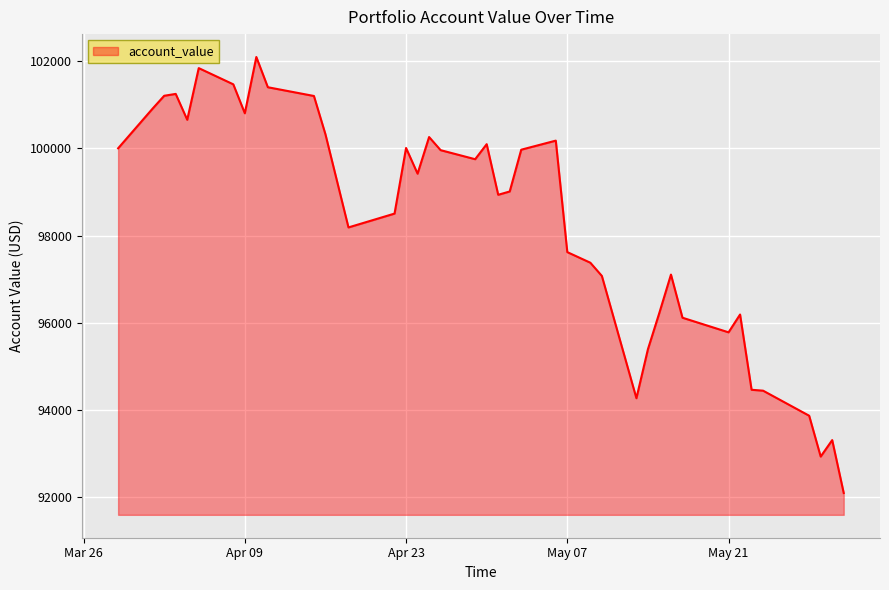

Count the number of categories in the chart.

40